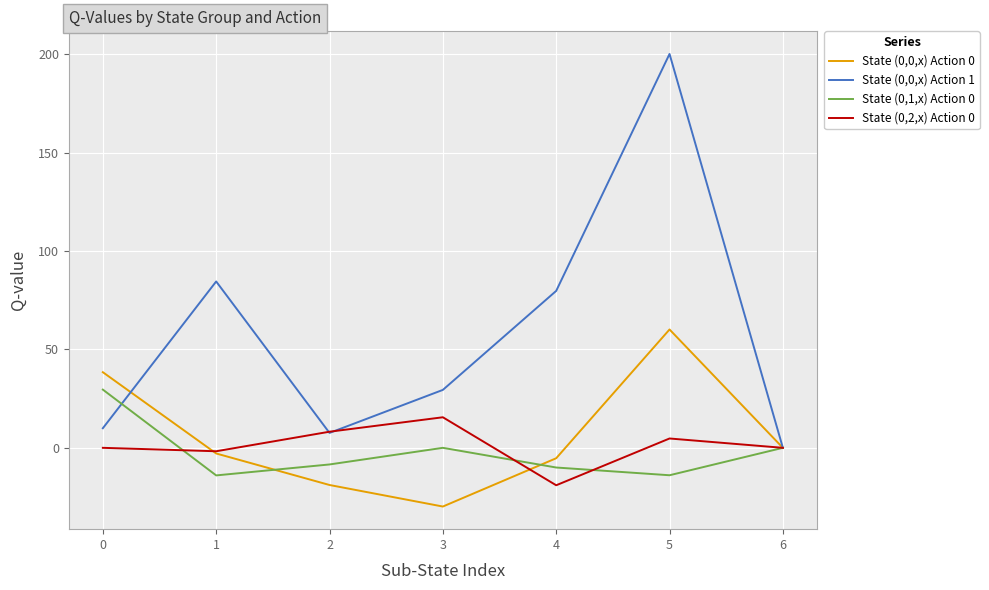

Rank the series by their maximum value, from highest to lowest.

State (0,0,x) Action 1, State (0,0,x) Action 0, State (0,1,x) Action 0, State (0,2,x) Action 0